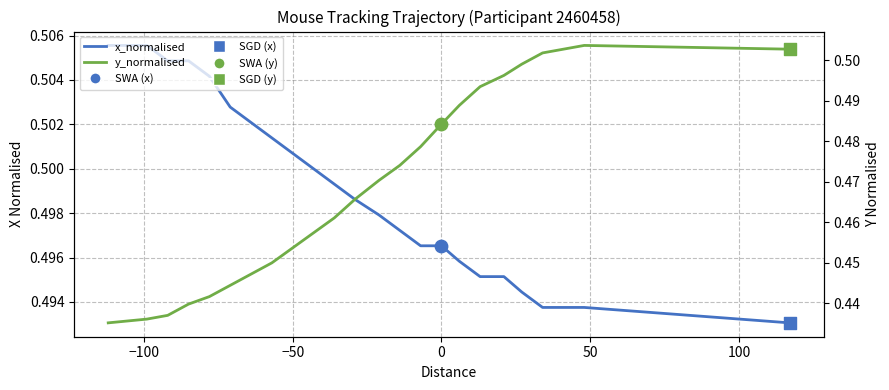

What are all the series names shown in the legend?

x_normalised, y_normalised